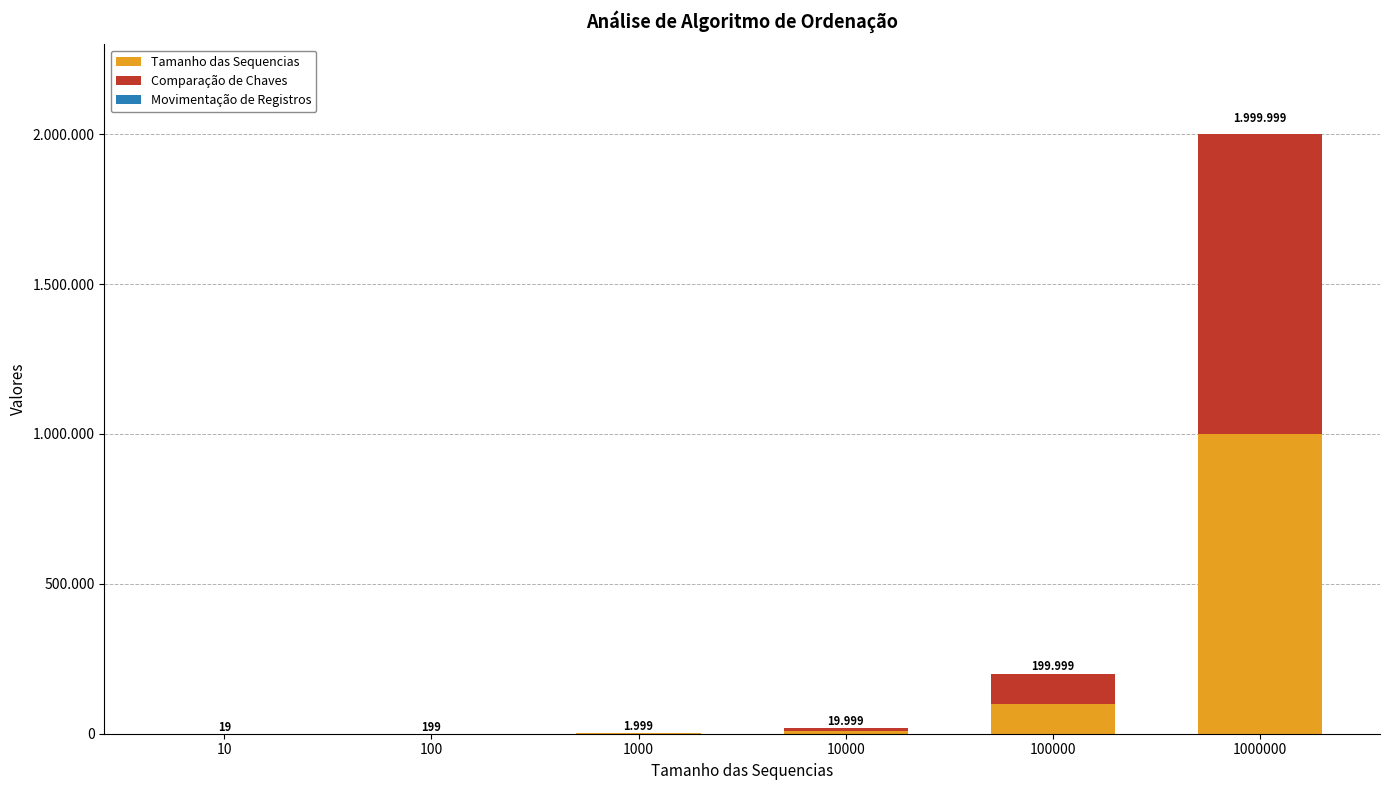

Are the bars grouped side by side (vs. stacked)?

No